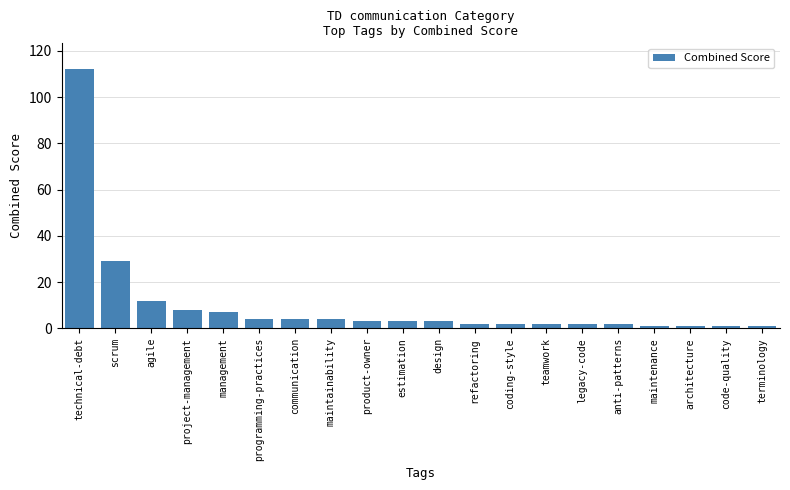

What is the label of the 5th bar from the left?

management